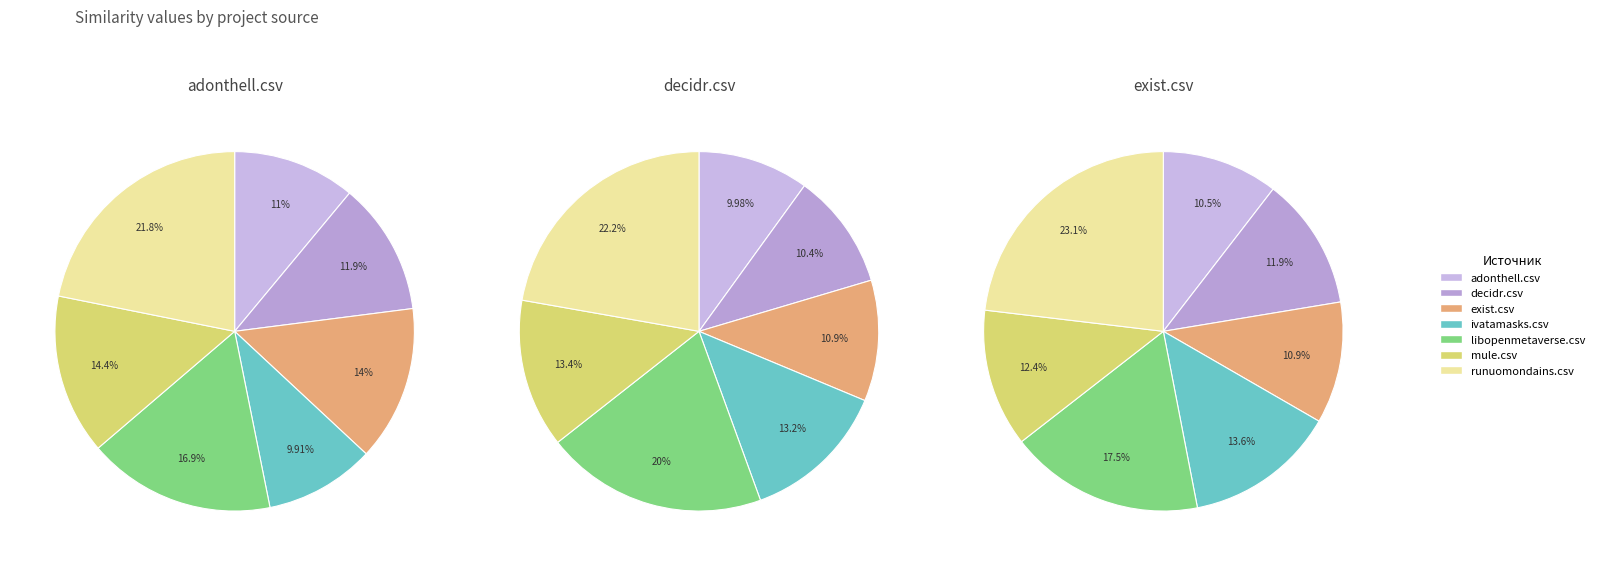

Which series changed the most between exist.csv and runuomondains.csv?

decidr.csv